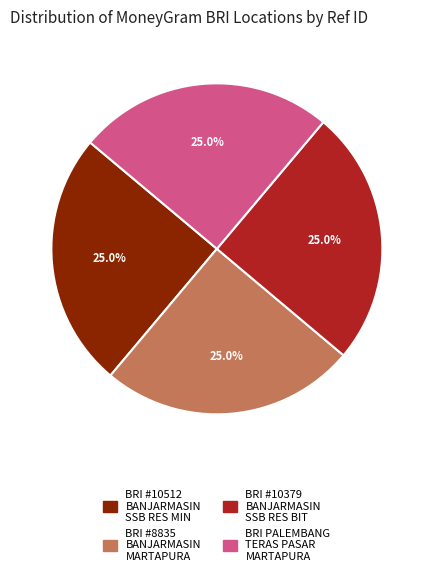

Does any single category account for the majority?

No